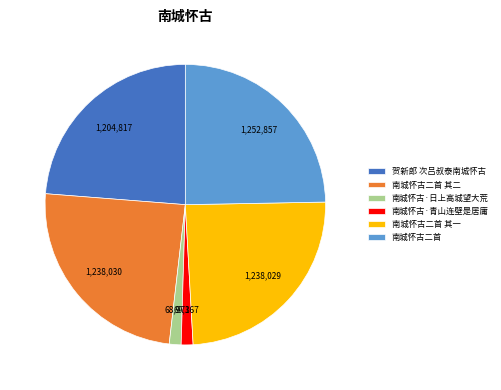

Do 南城怀古·日上高城望大荒 and 南城怀古二首 其二 together represent more than half of the pie?

No